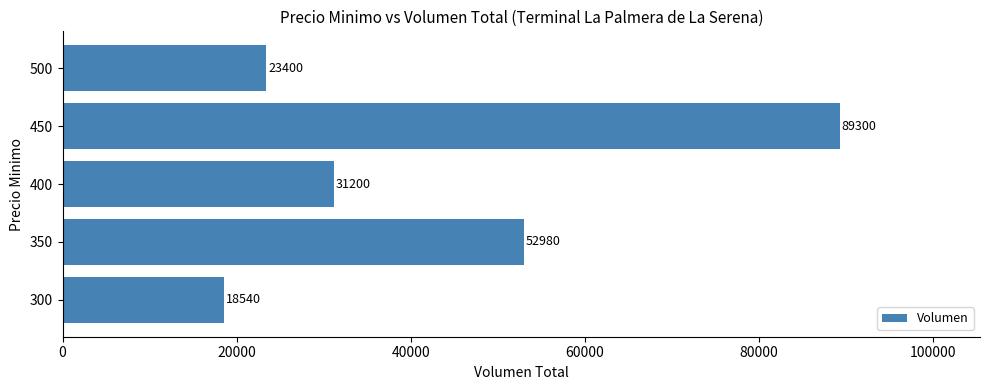

Rank the categories by value from lowest to highest.

300, 500, 400, 350, 450